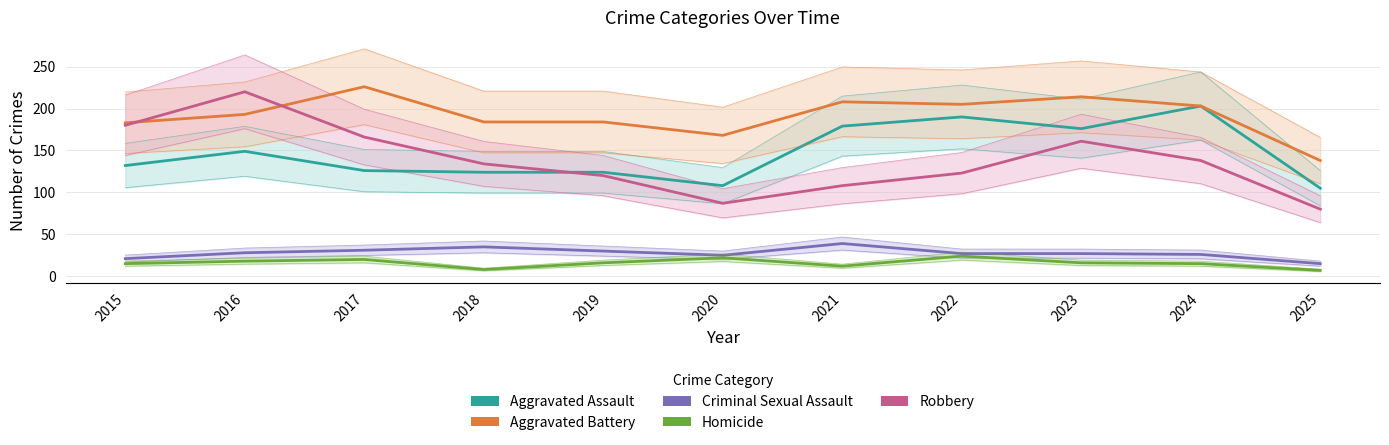

Which series has the widest spread of values?

Robbery